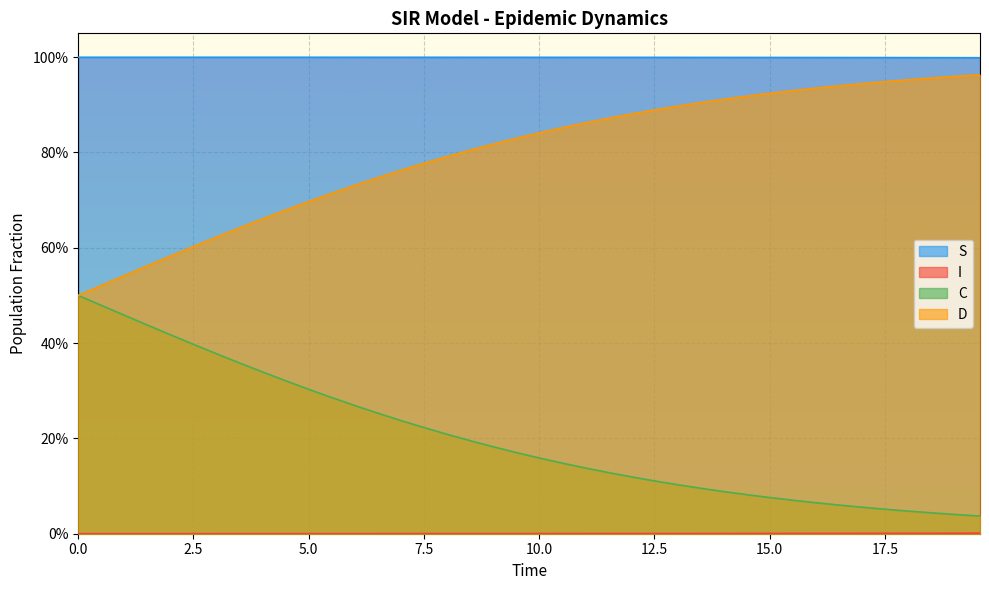

What is the sum of all D values?

8.1